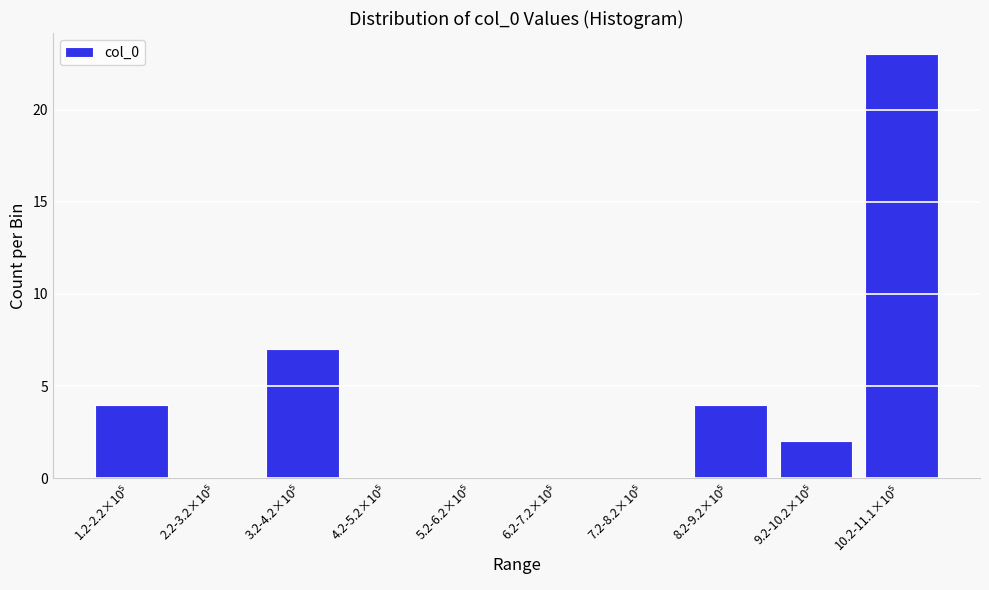

What is the greatest value displayed?

23